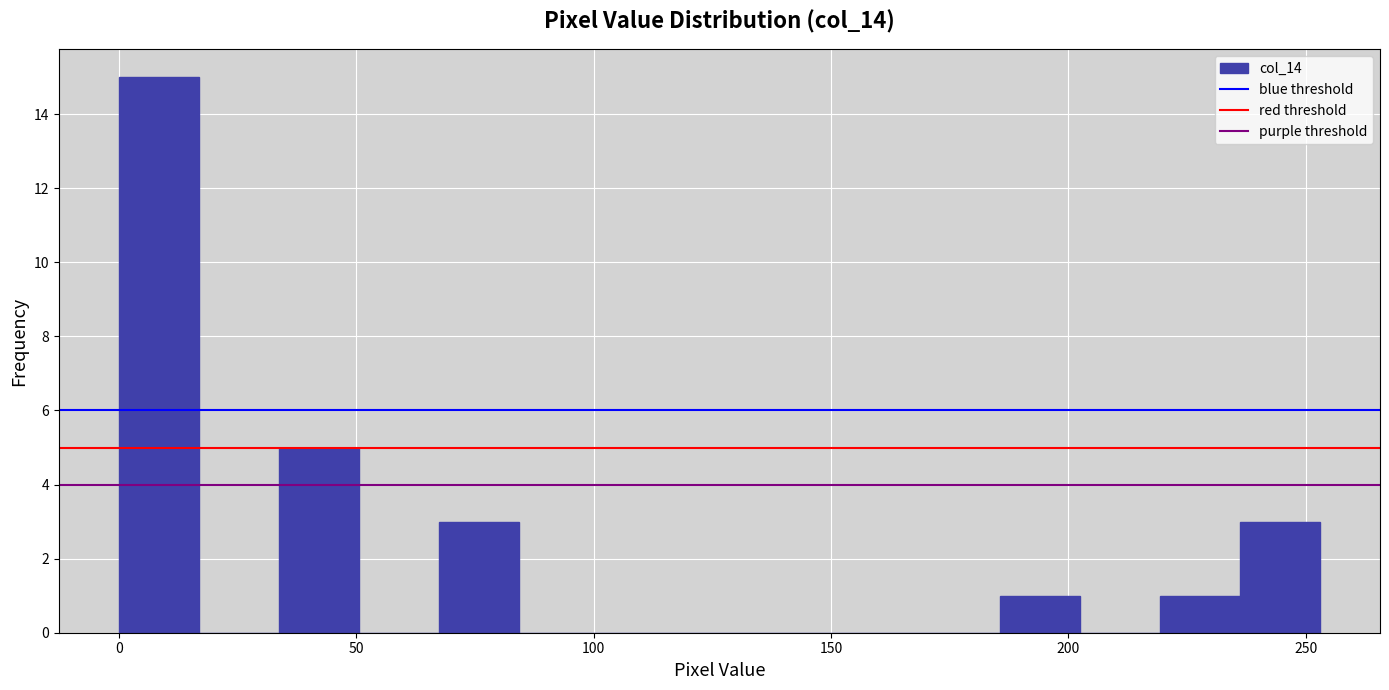

Around what value on the x-axis is the tallest bar? Give the approximate position of its centre, as read against the axis.

10